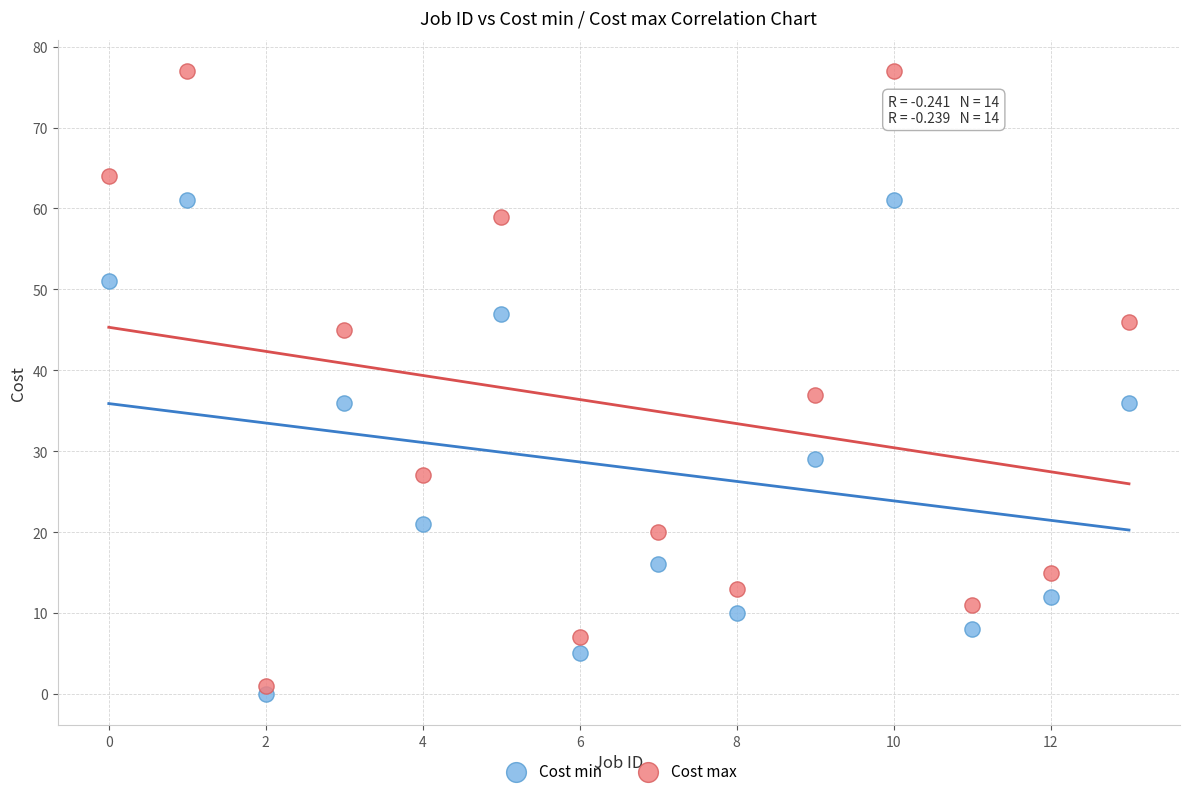

Which series contains the lowest Y value?

Cost min